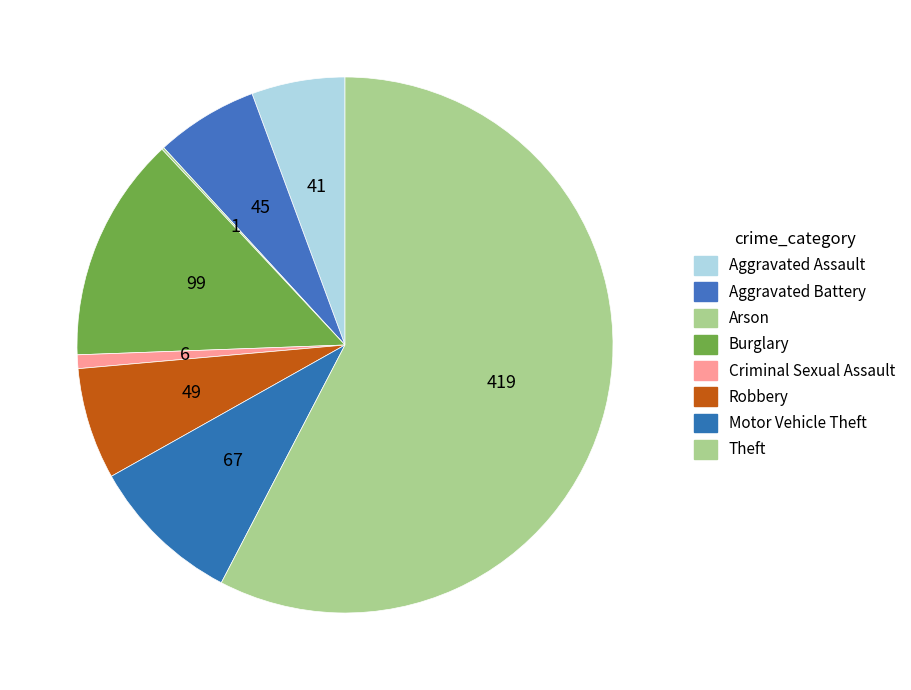

Is there a majority slice in this chart?

Yes